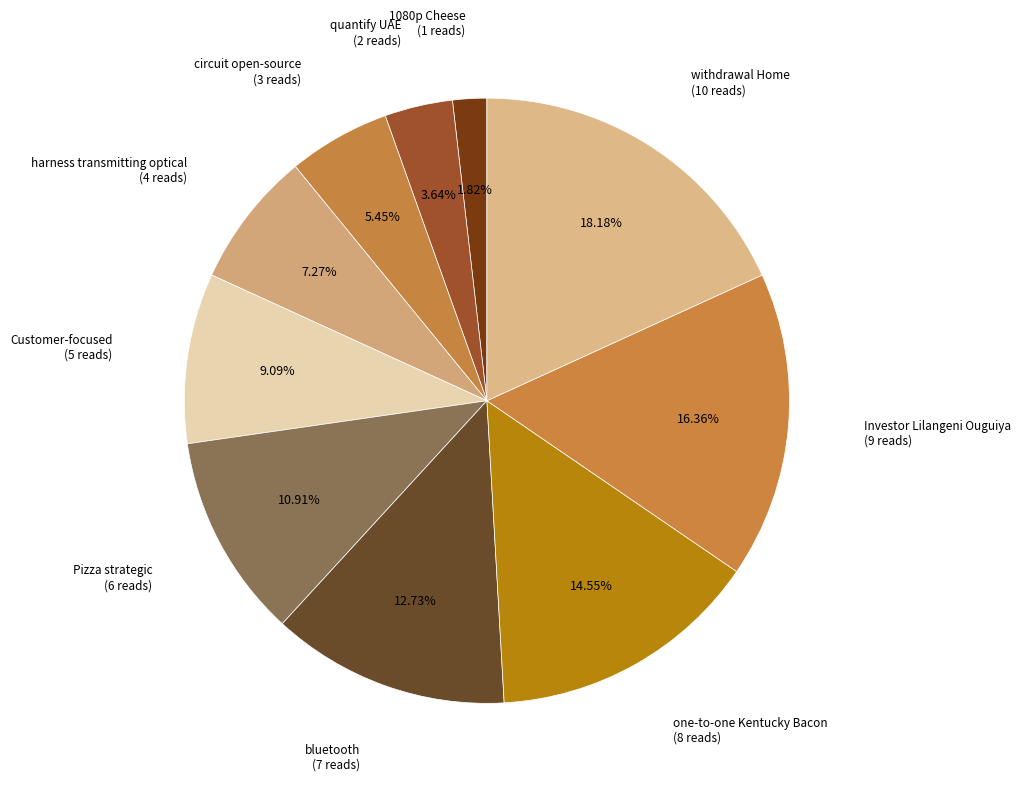

Is the sum of bluetooth and Pizza strategic greater than half?

No